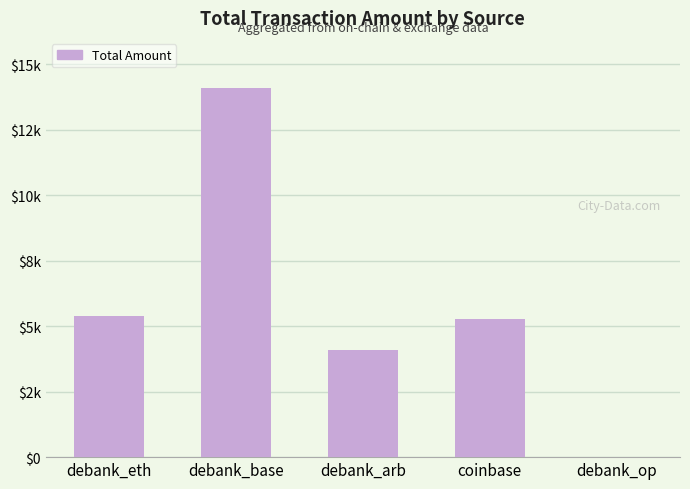

What is the change in value from debank_eth to debank_op?

-5399.9